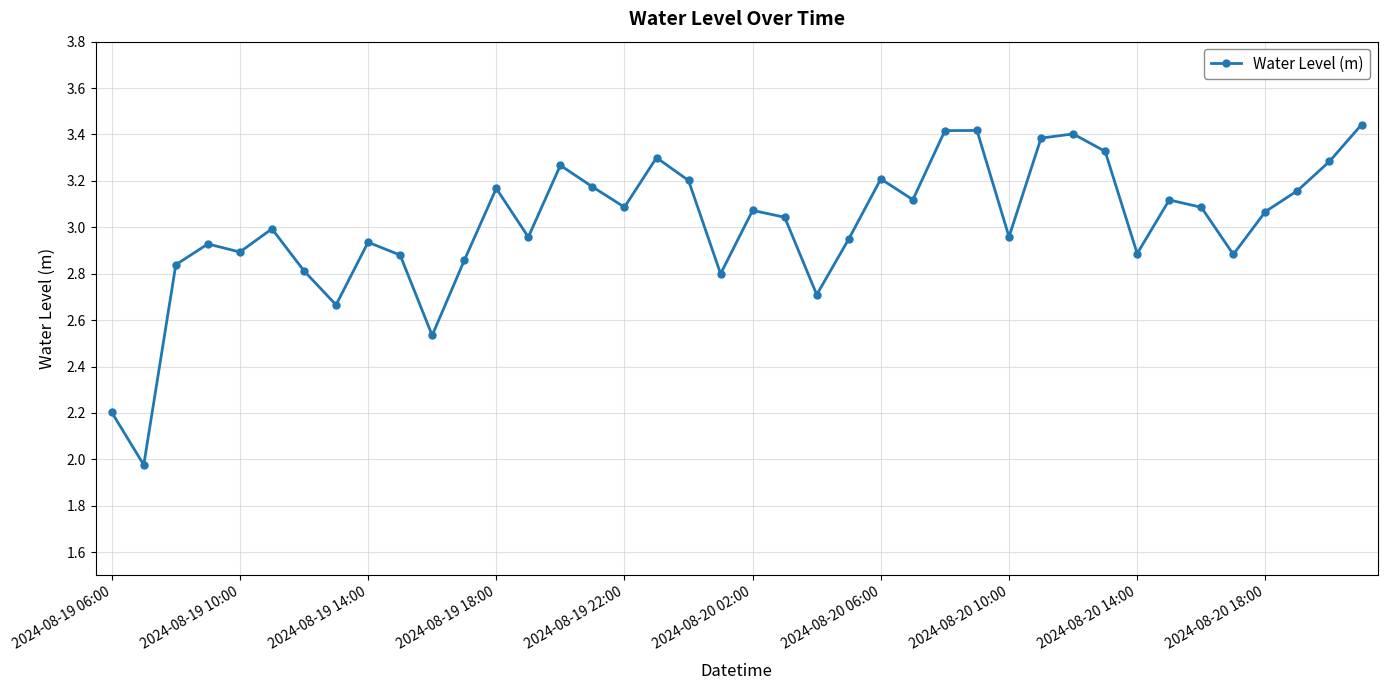

The chart shows a value of 5.2 at 2024-08-20 10:00. True or false?

False